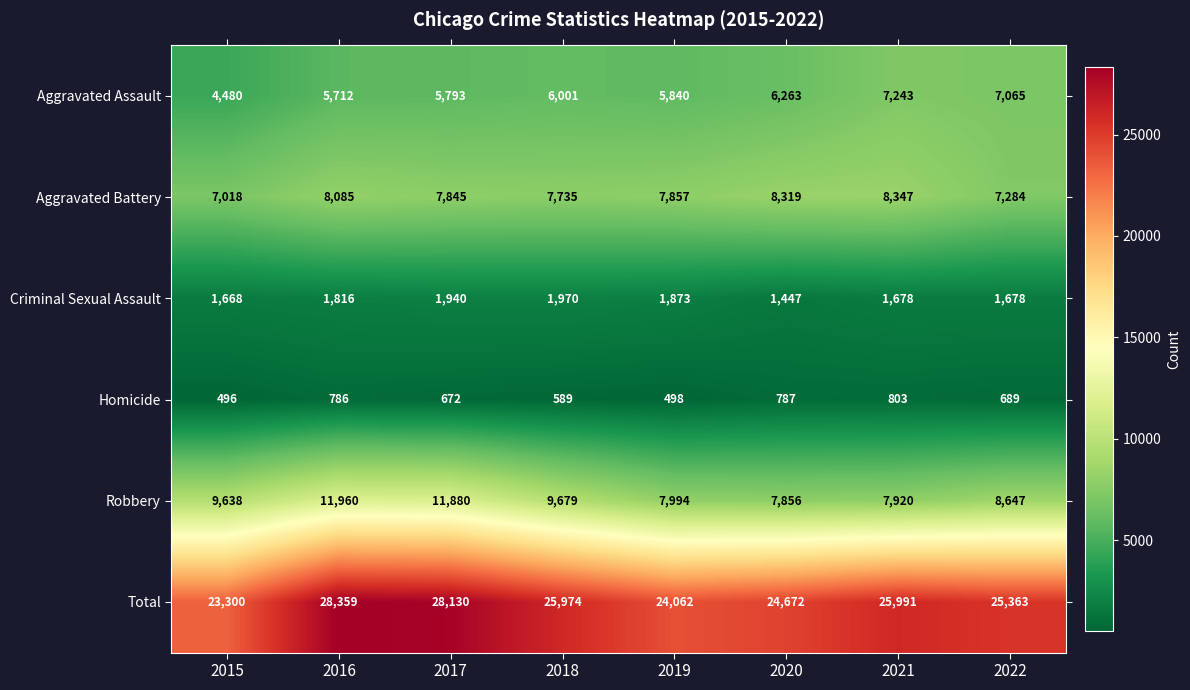

True or false: Robbery has a value of 11960 at 2016.

True